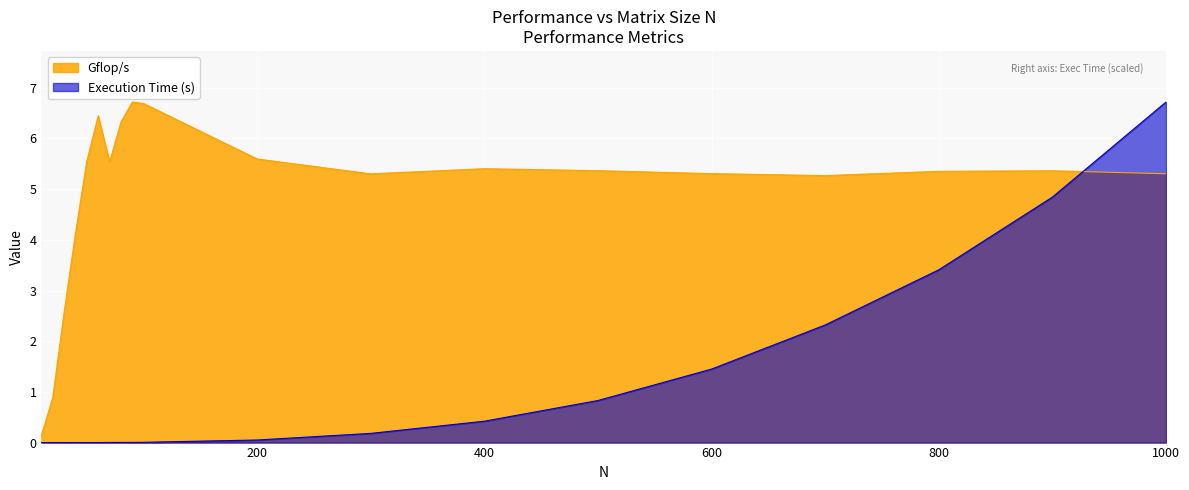

Which series ends up on top after the final intersection of Execution Time (s) and Gflop/s?

Execution Time (s)